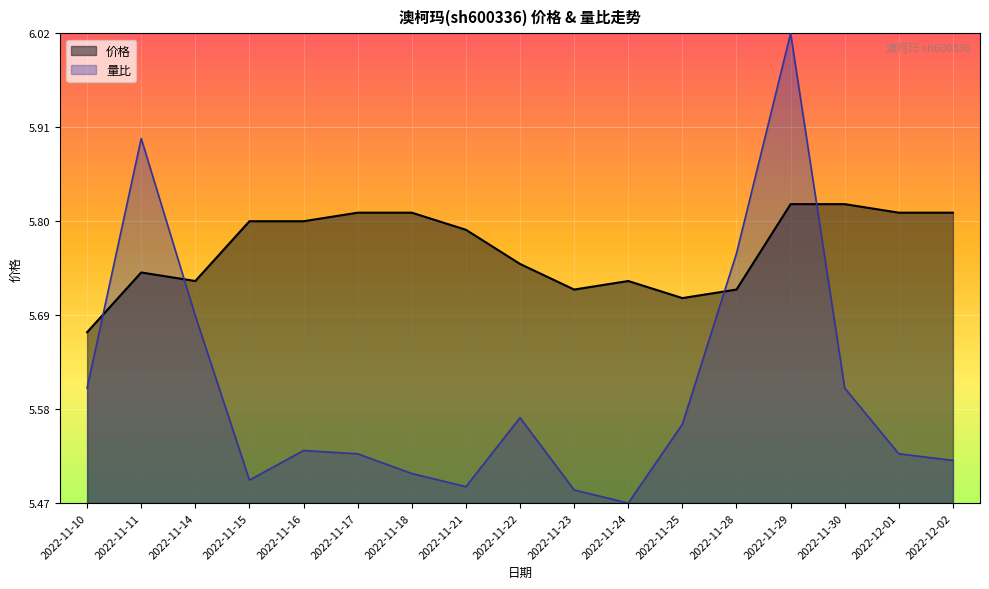

What is the difference between the highest and lowest values at 2022-11-23?

0.2